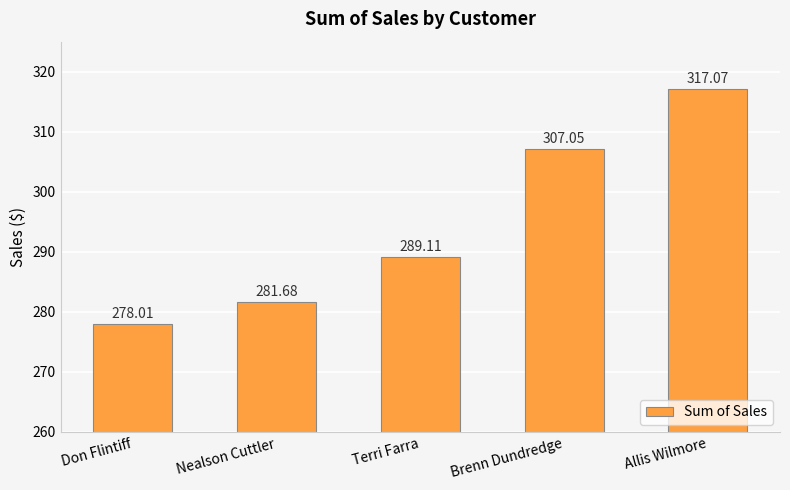

Where is the data nearest to the value 297?

Terri Farra